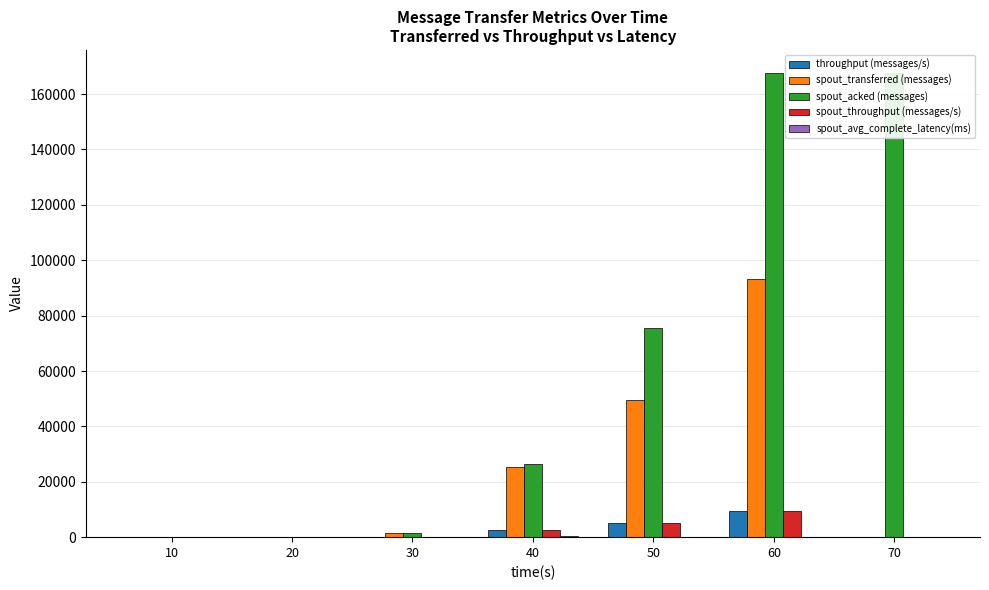

What is the sum of all throughput (messages/s) values?

16910.0